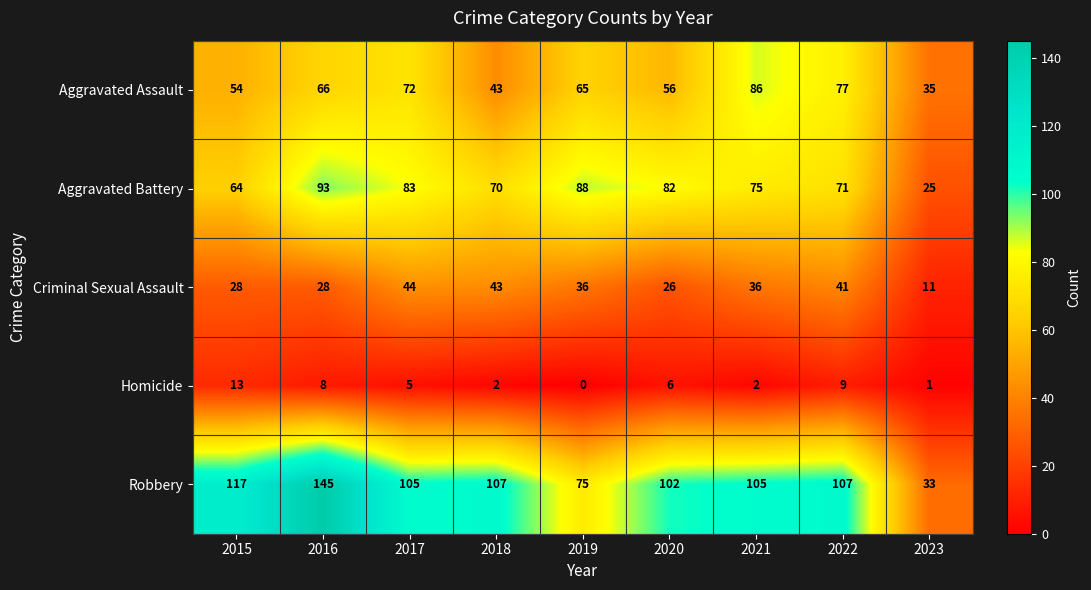

At 2022, list the series in order from smallest to largest.

Homicide, Criminal Sexual Assault, Aggravated Battery, Aggravated Assault, Robbery